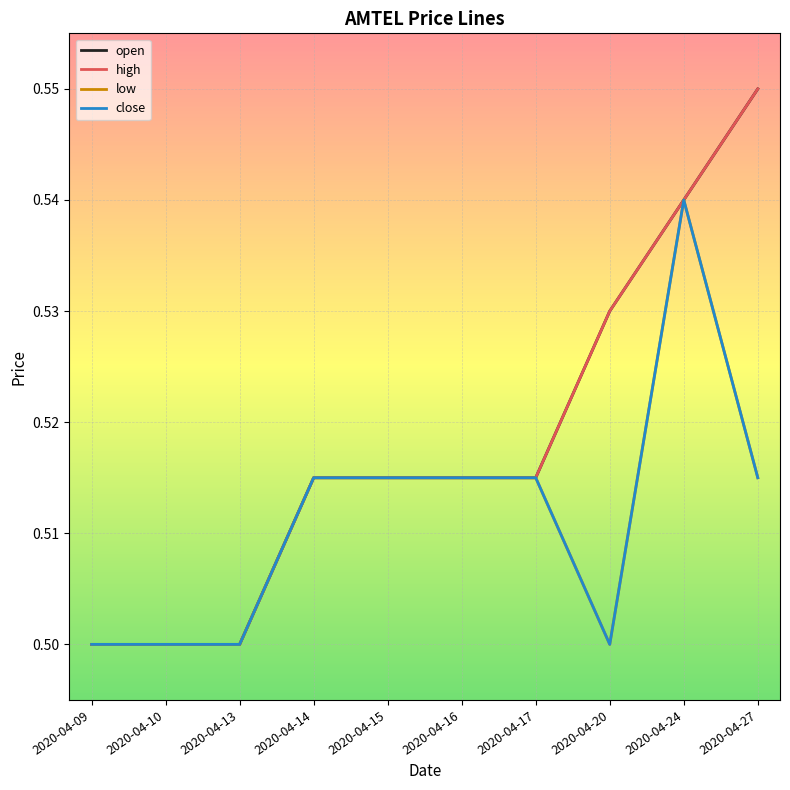

Is this an area chart (filled region under the line)?

No